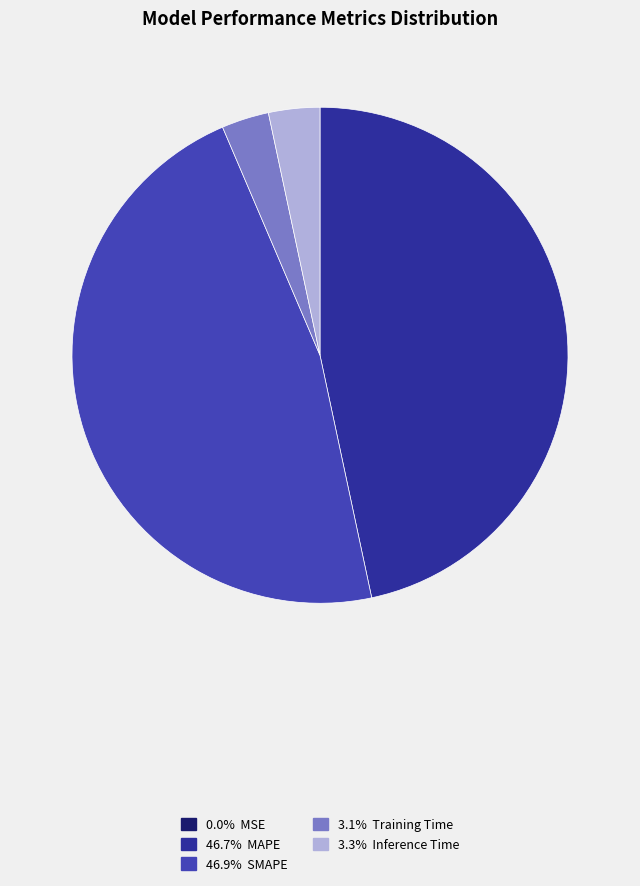

Is there any slice that represents more than half of the pie?

No